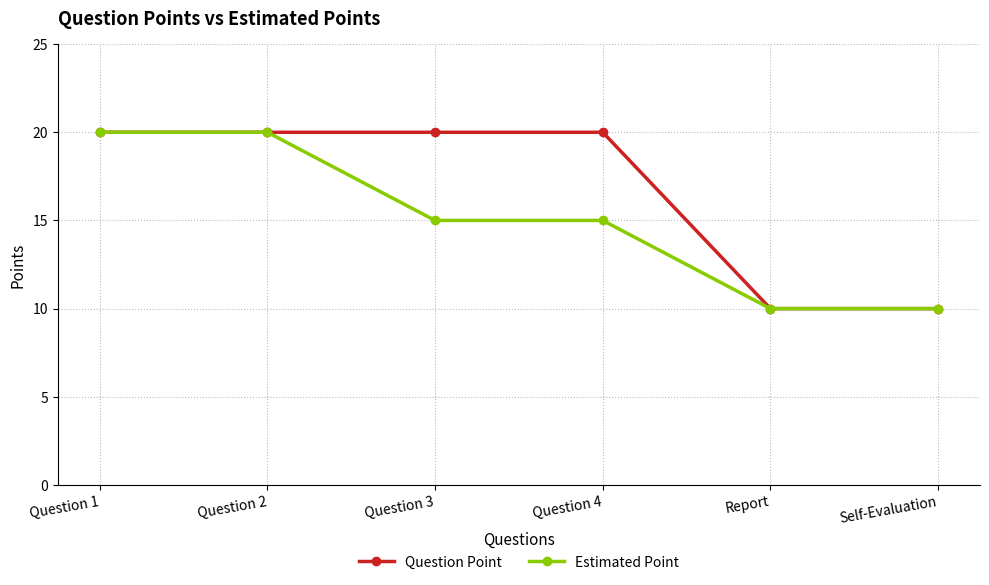

The Estimated Point series shows 15 at Question 3. True or false?

True